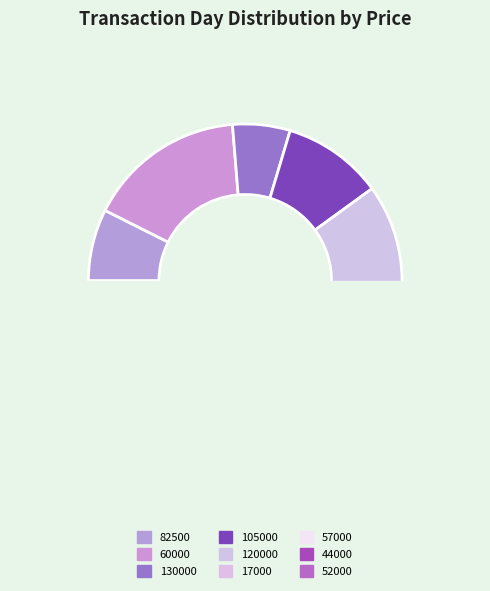

True or false: 105000 accounts for 23% of the total.

False